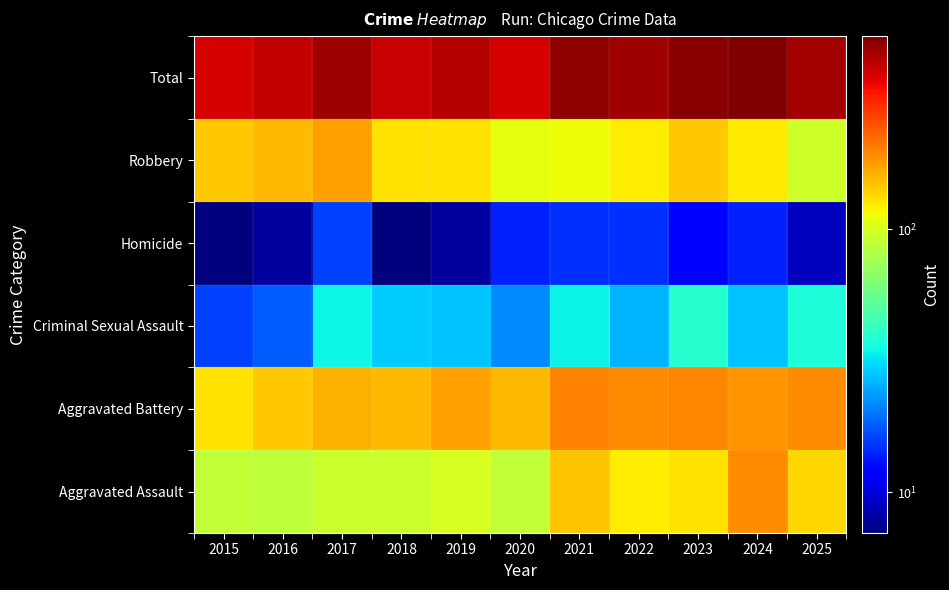

Count the number of categories in the chart.

11